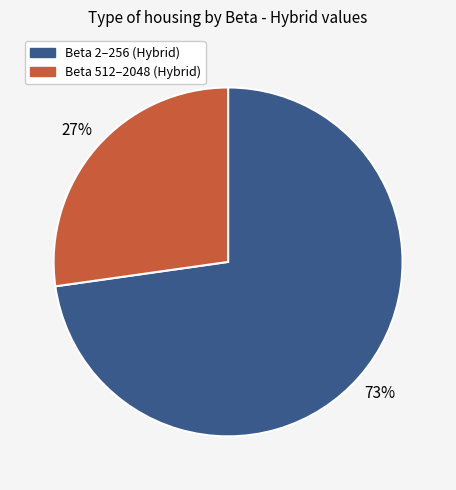

To the nearest percent, what is the average slice percentage?

50%